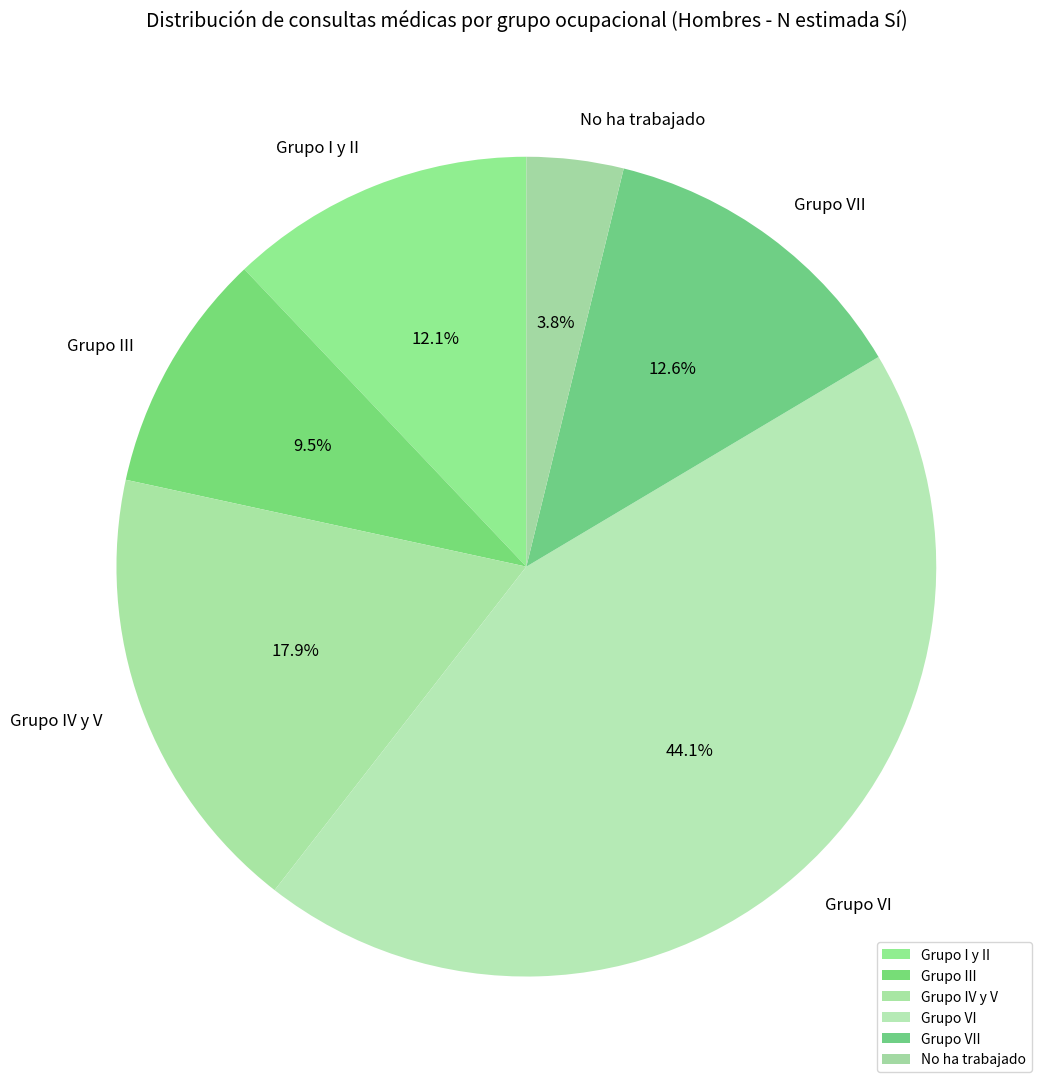

Between Grupo IV y V and Grupo VII, which is larger?

Grupo IV y V